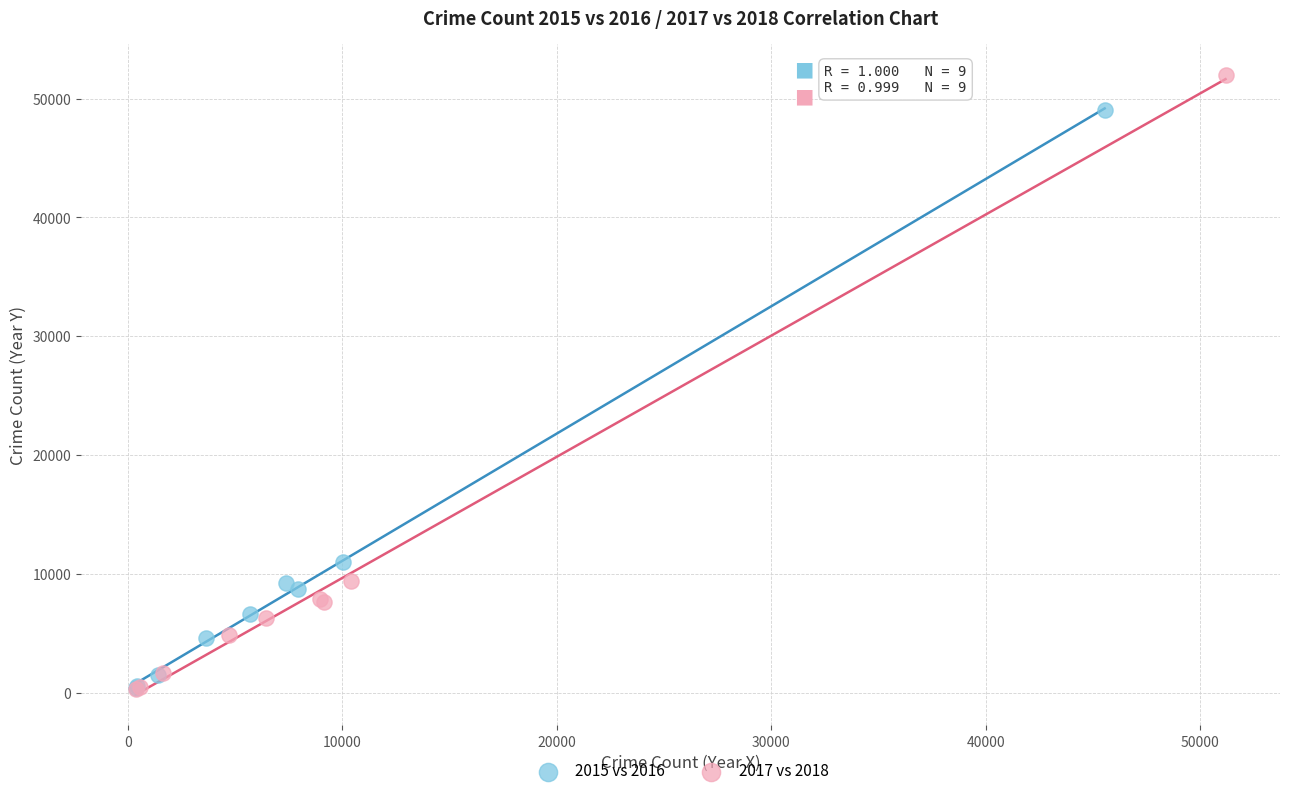

Which series has the largest Y range (max minus min)?

2017 vs 2018